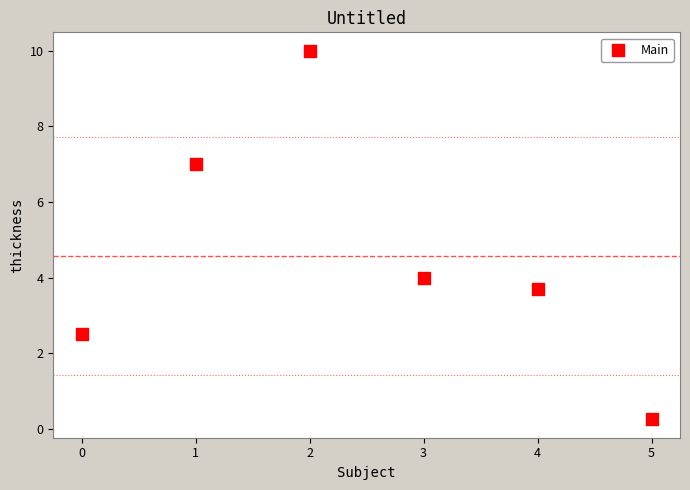

What is the average Y value?

4.6